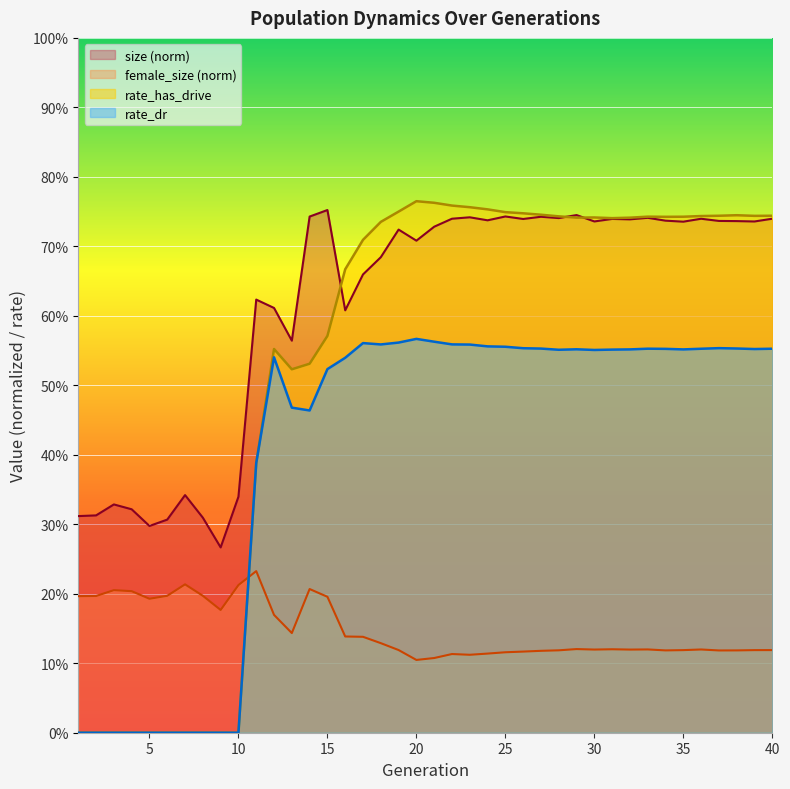

What are all the series names shown in the legend?

size (norm), female_size (norm), rate_has_drive, rate_dr